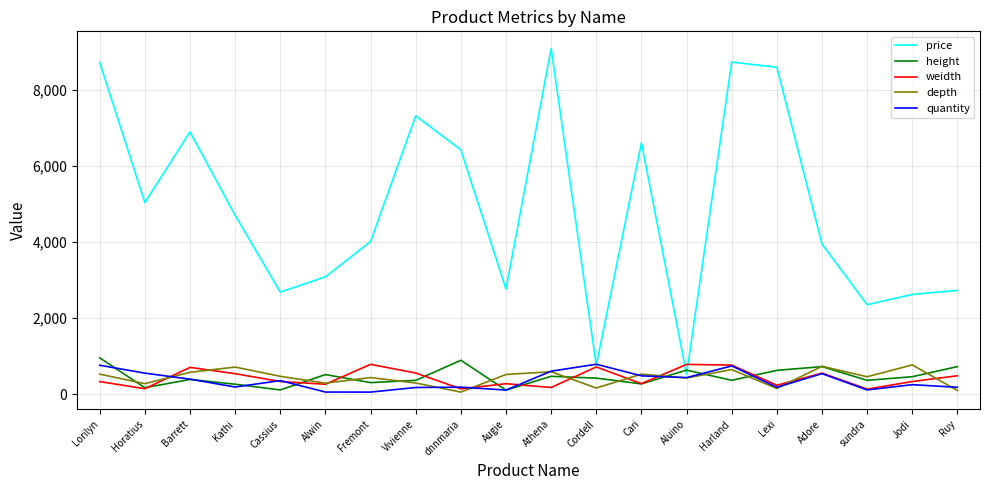

What is the difference between the depth values at Aluino and Kathi?

287.7